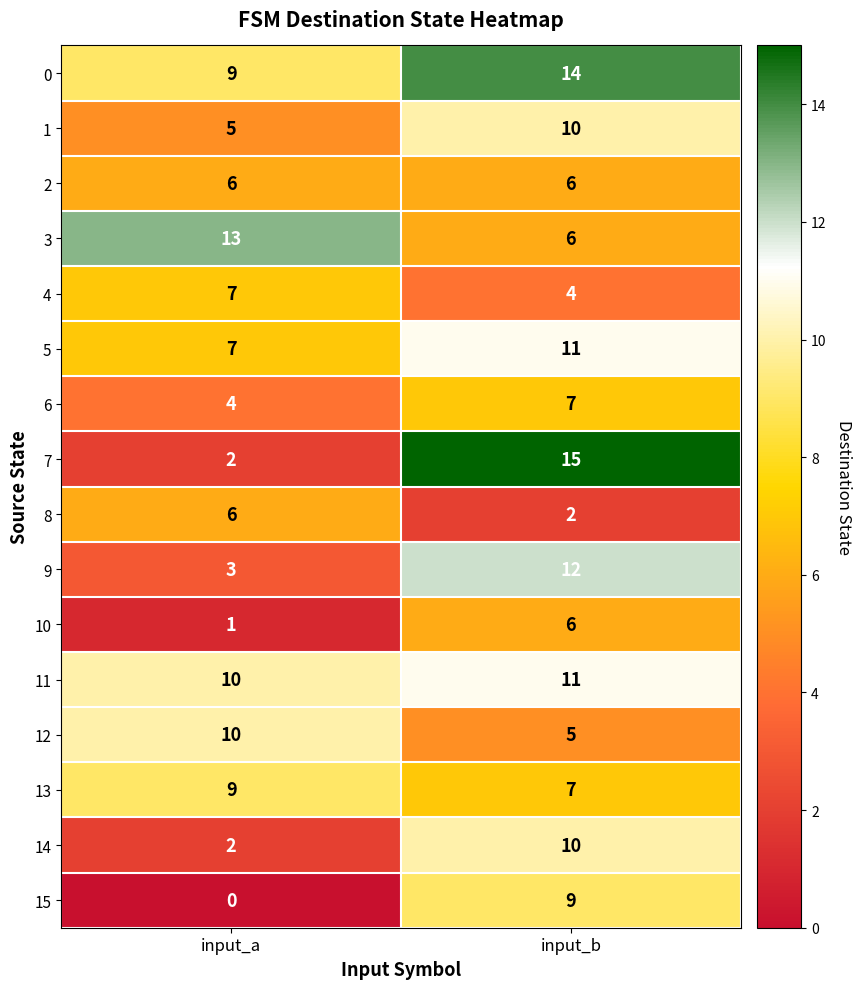

At which category is the sum across all series the highest?

input_b